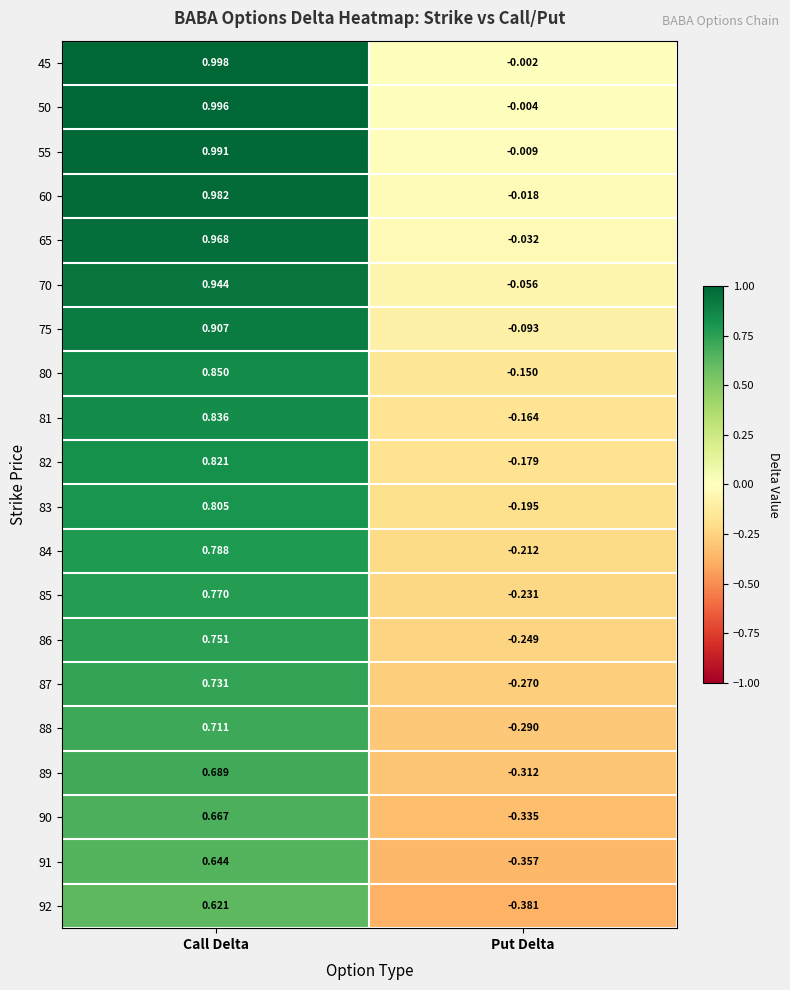

Count the number of data series in this chart.

20